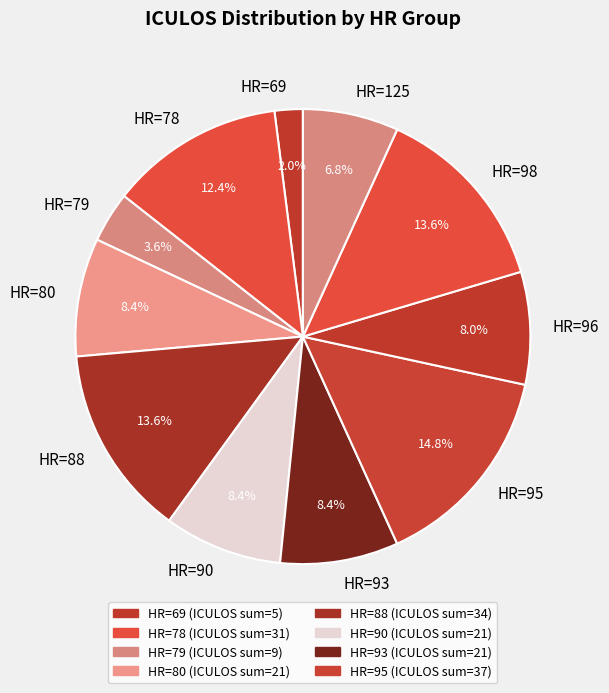

Which category has the biggest portion of the pie?

HR=95